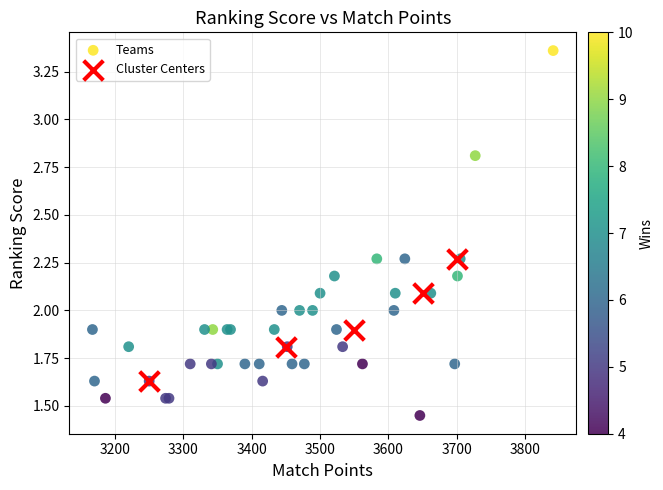

Which series reaches the minimum Y coordinate?

Teams